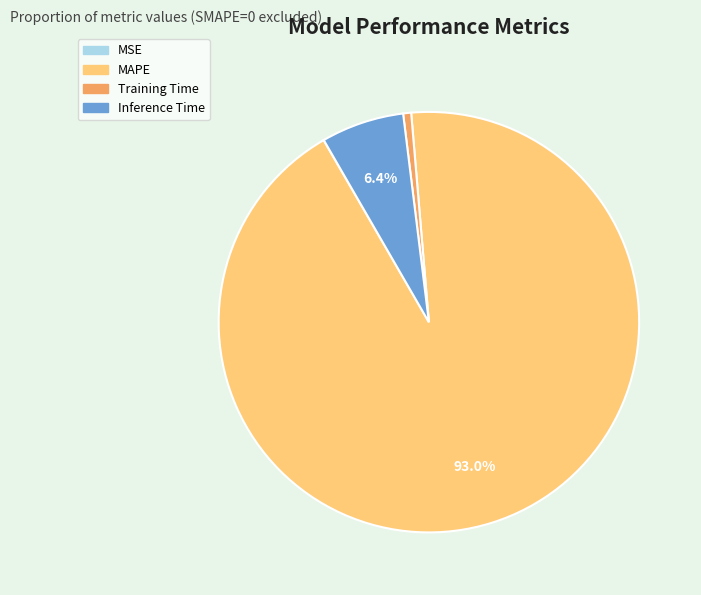

To the nearest percent, what percentage of the pie is MAPE?

93%